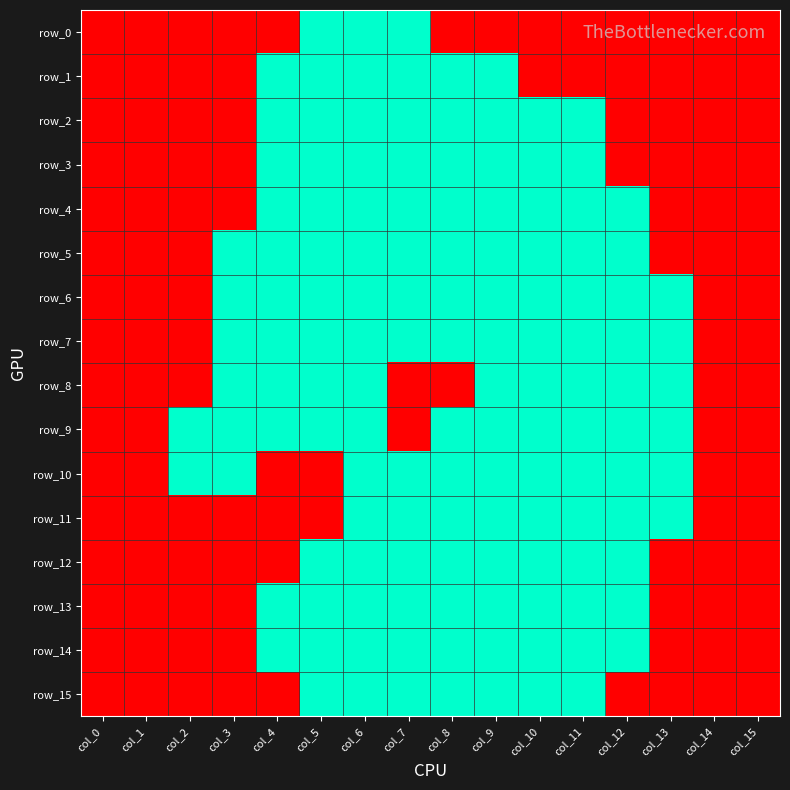

How many distinct data groups are displayed?

16